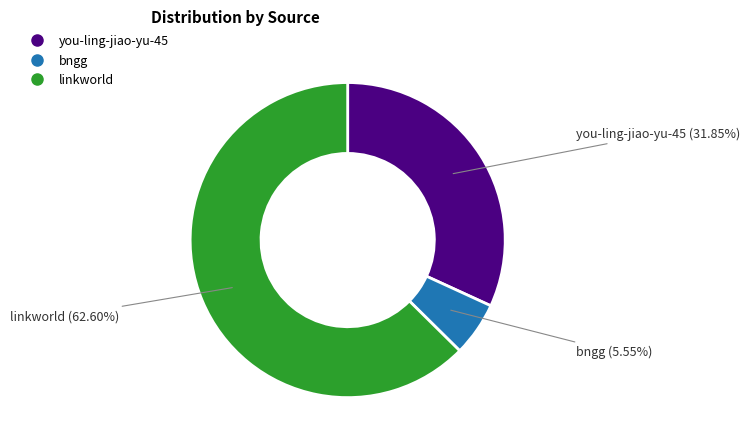

Which slice is the smallest?

bngg